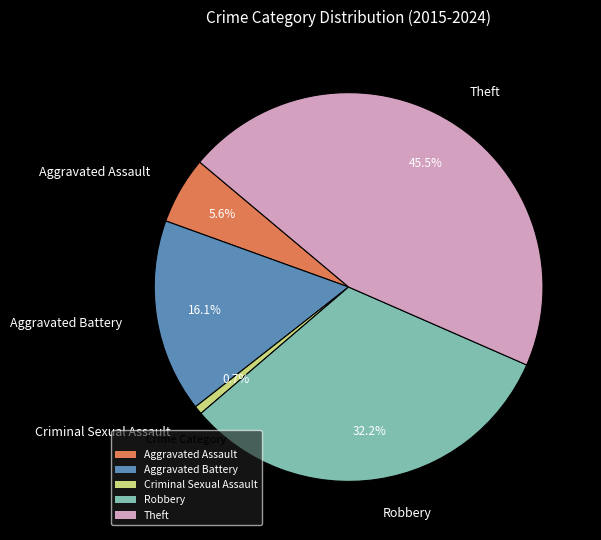

To the nearest percent, what is the average slice percentage?

20%